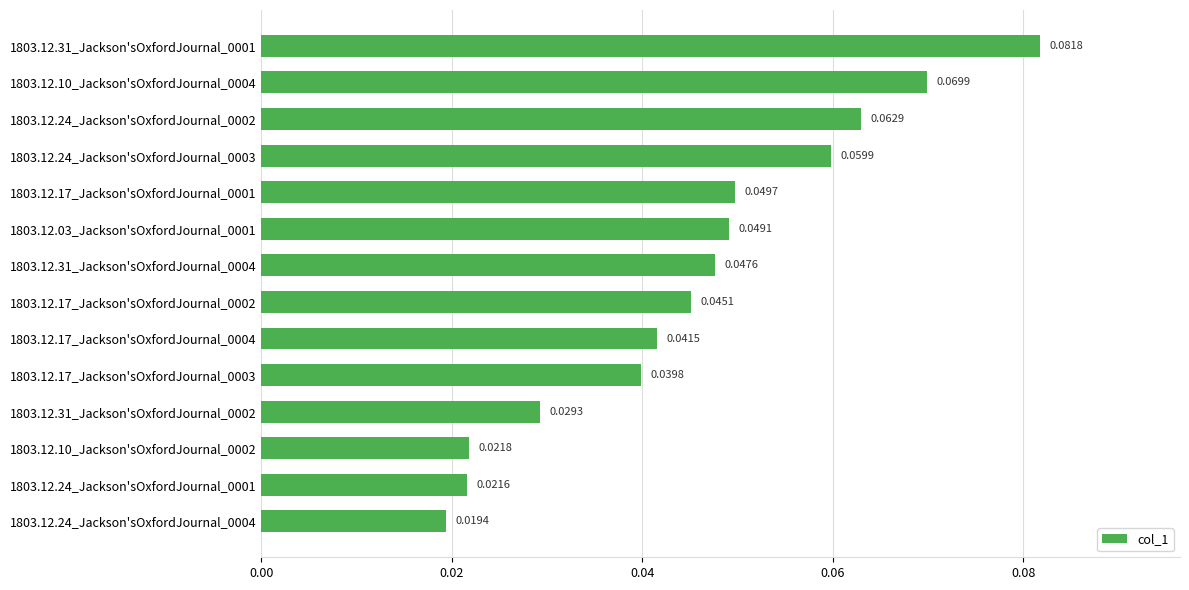

Rank the categories by value from lowest to highest.

1803.12.24_Jackson'sOxfordJournal_0004, 1803.12.24_Jackson'sOxfordJournal_0001, 1803.12.10_Jackson'sOxfordJournal_0002, 1803.12.31_Jackson'sOxfordJournal_0002, 1803.12.17_Jackson'sOxfordJournal_0003, 1803.12.17_Jackson'sOxfordJournal_0004, 1803.12.17_Jackson'sOxfordJournal_0002, 1803.12.31_Jackson'sOxfordJournal_0004, 1803.12.03_Jackson'sOxfordJournal_0001, 1803.12.17_Jackson'sOxfordJournal_0001, 1803.12.24_Jackson'sOxfordJournal_0003, 1803.12.24_Jackson'sOxfordJournal_0002, 1803.12.10_Jackson'sOxfordJournal_0004, 1803.12.31_Jackson'sOxfordJournal_0001